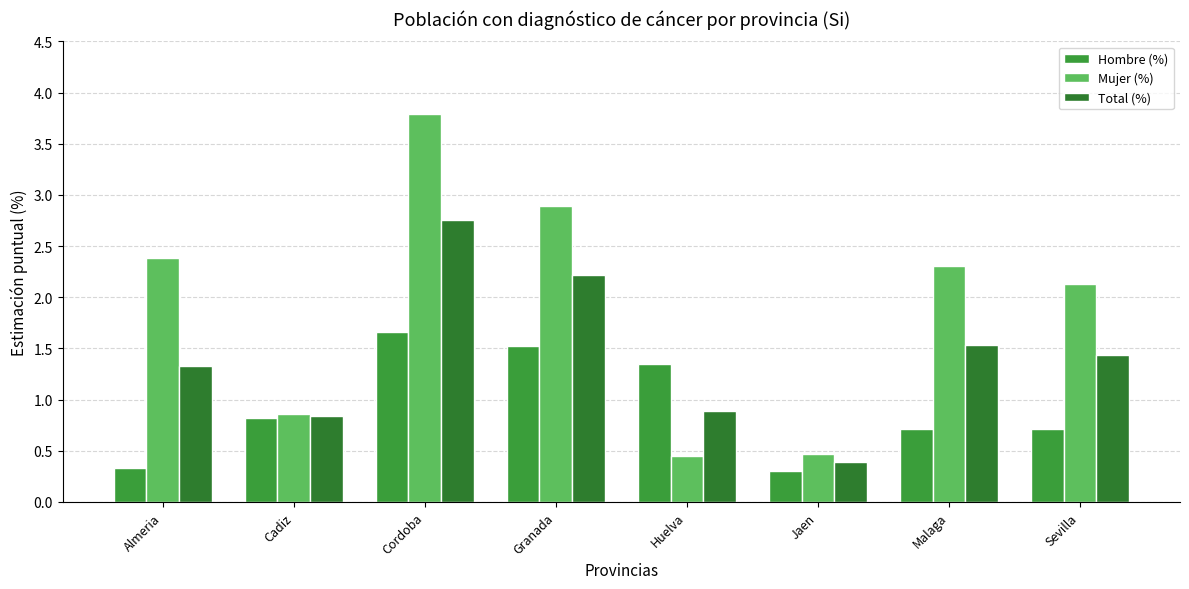

The Total (%) series shows 1.4 at Sevilla. True or false?

True